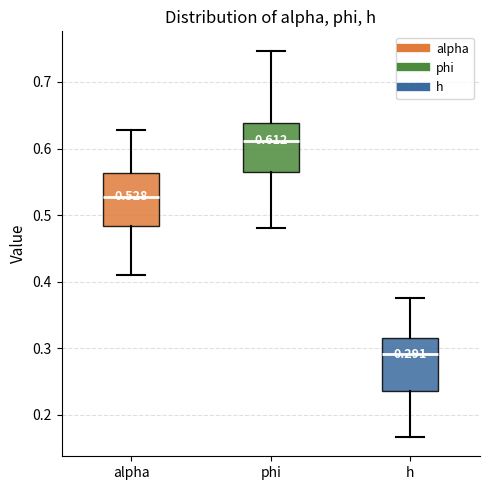

Which box's median line is the highest?

phi